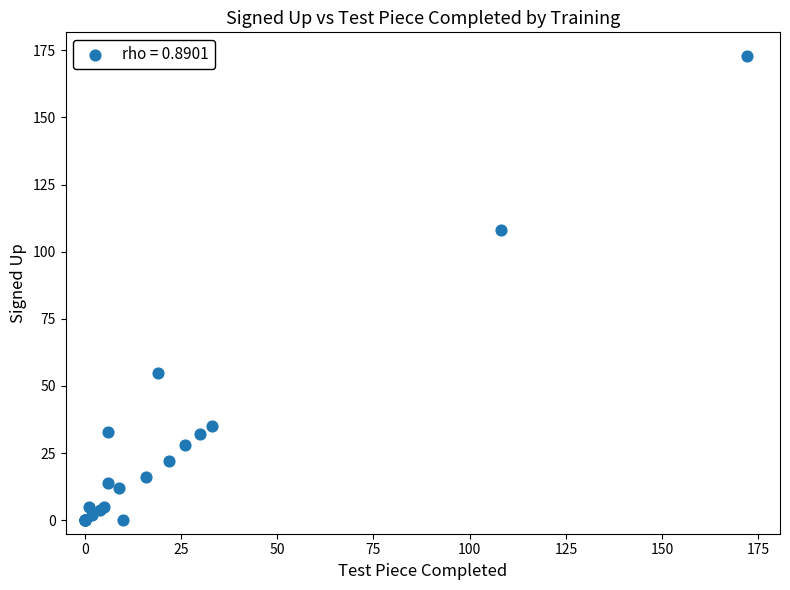

What Y value in the scatter plot is closest to 86?

108